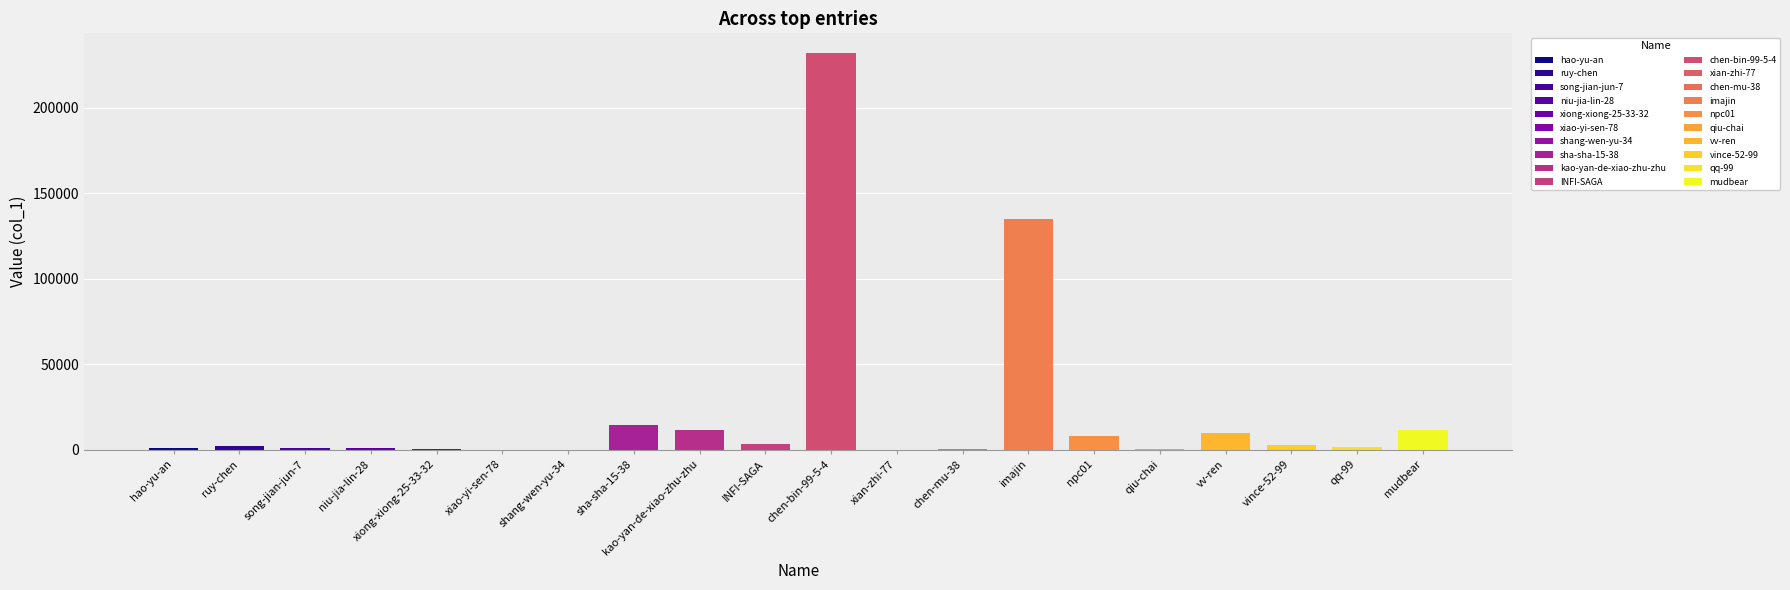

What is the difference between the second highest and second lowest values?

134885